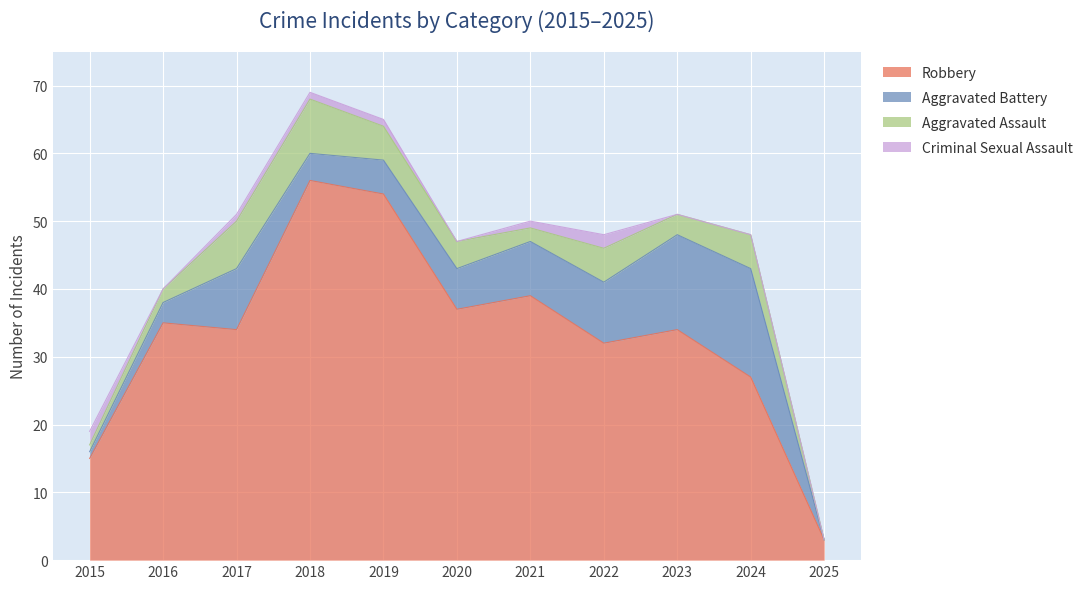

What is the value of the Aggravated Assault point at the 7th from the left?

2